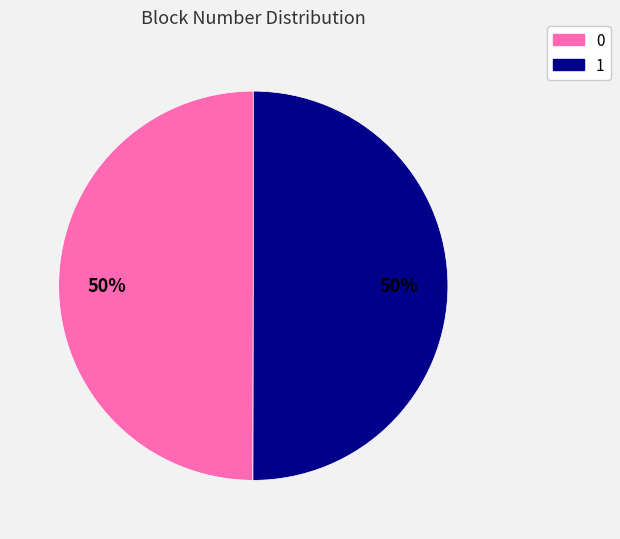

What is the ratio of the value at 0 to the value at 1?

1.0